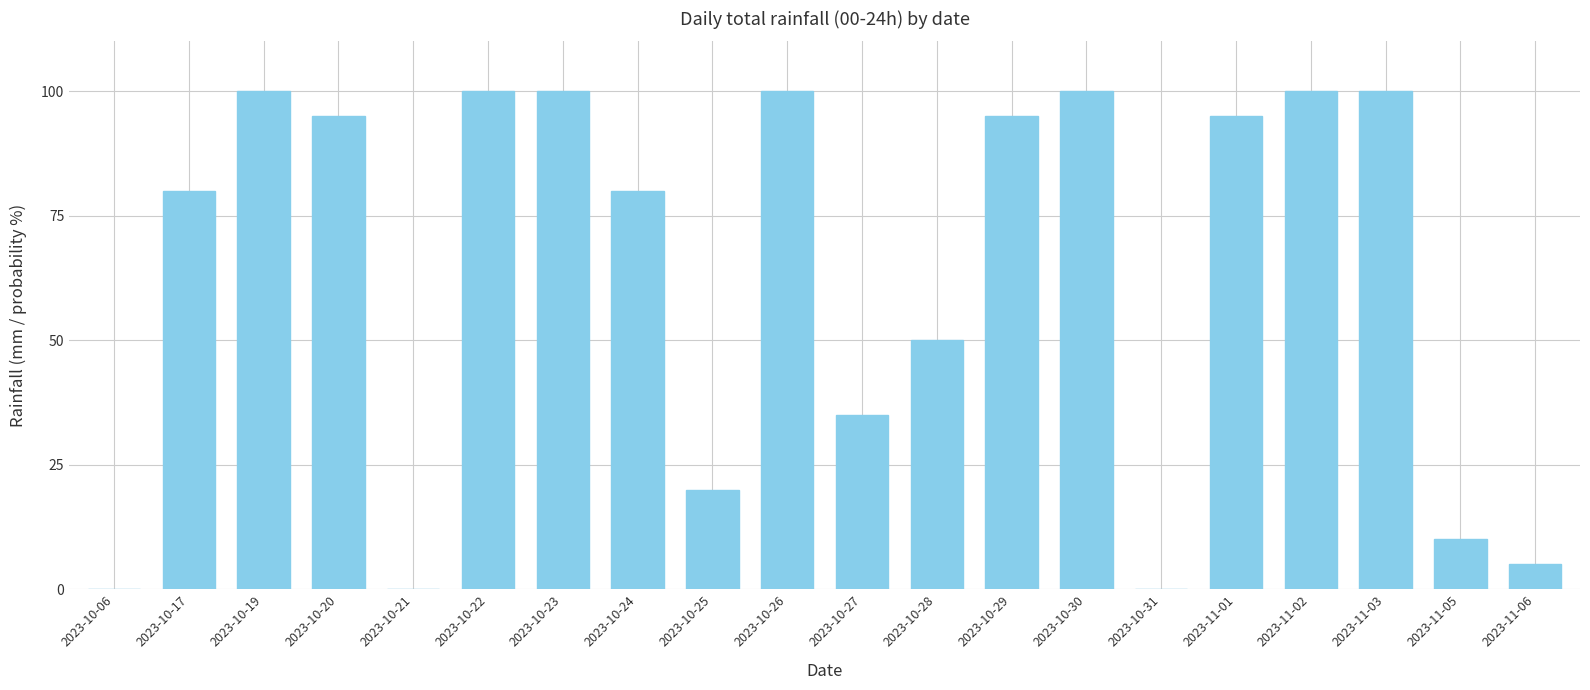

Approximately how many times larger is the value at 2023-10-19 compared to 2023-10-29?

1.1